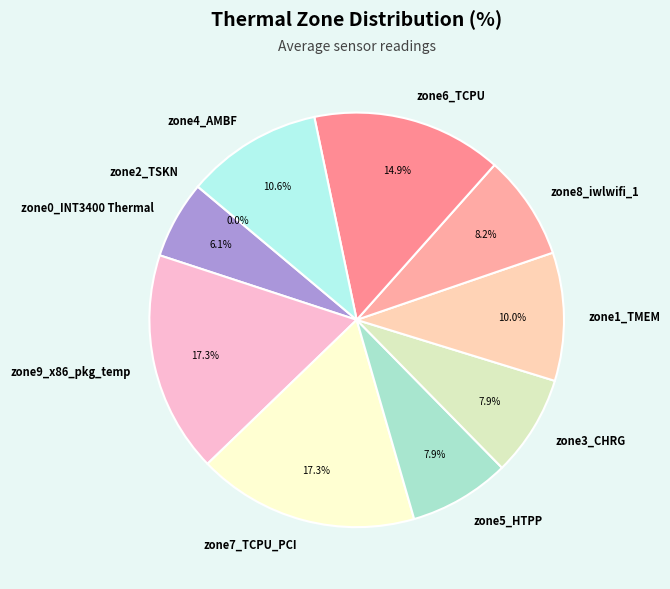

How much of the chart is everything except zone0_INT3400 Thermal?

93.9%